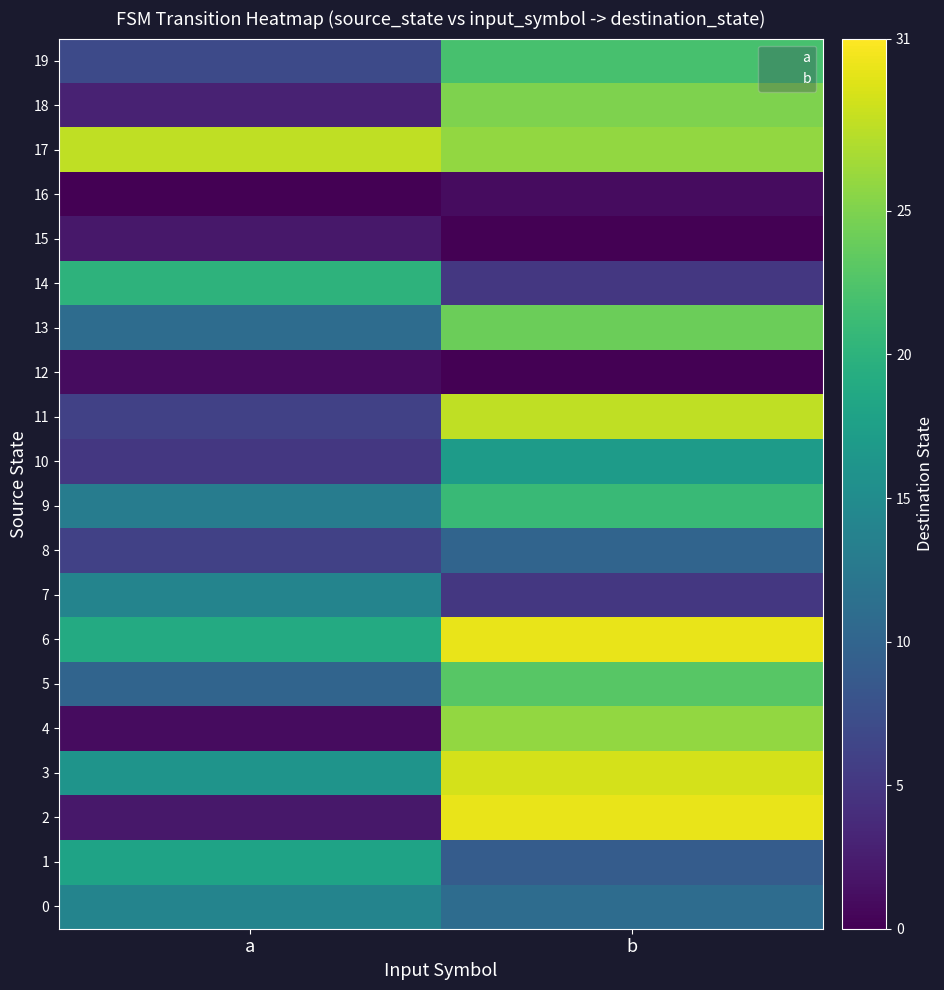

What is the difference between the highest and lowest values at a?

28